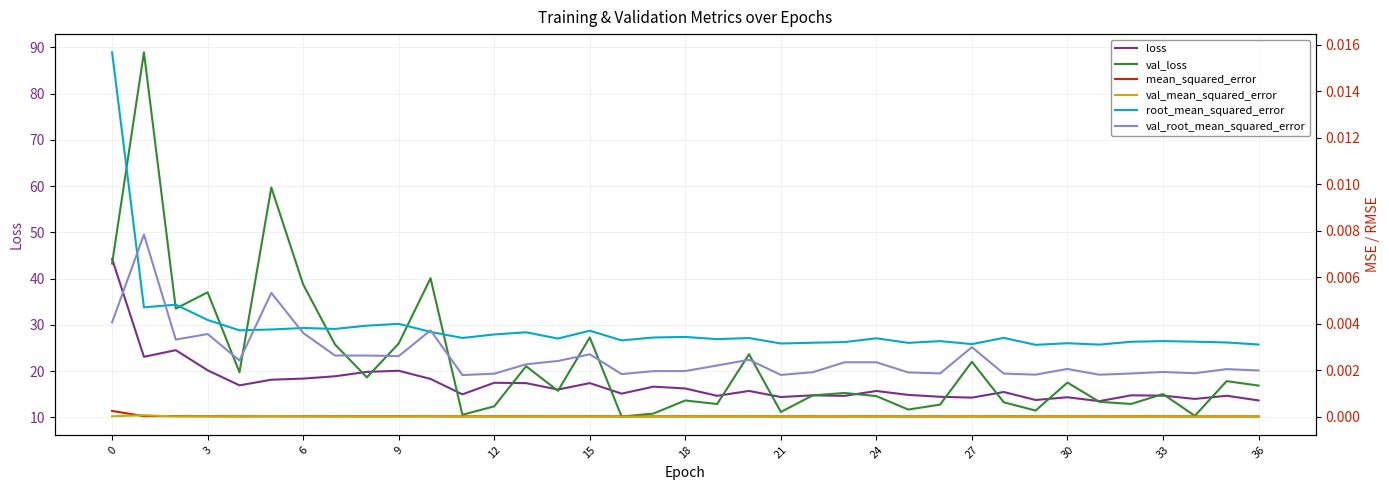

What are all the series names shown in the legend?

loss, val_loss, mean_squared_error, val_mean_squared_error, root_mean_squared_error, val_root_mean_squared_error